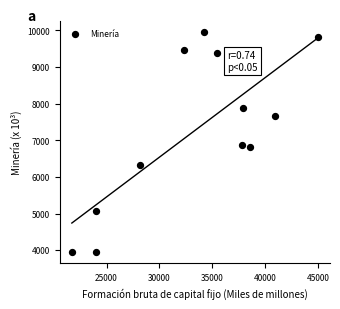

What is the range of X values (max minus min)?

23272